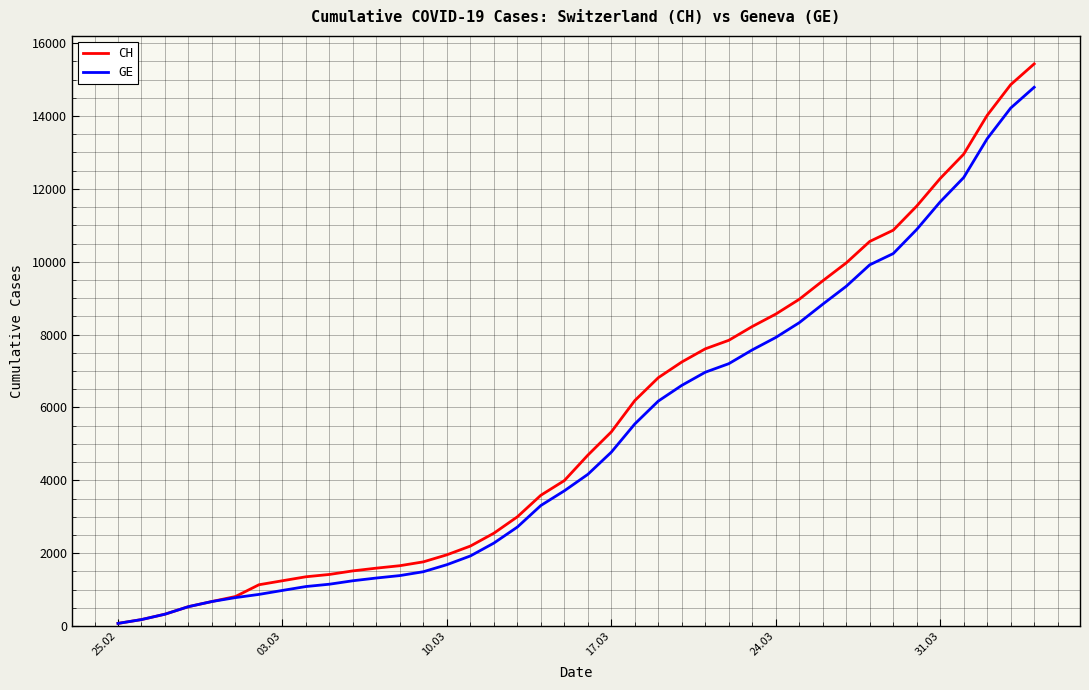

What is the maximum value for GE?

14791